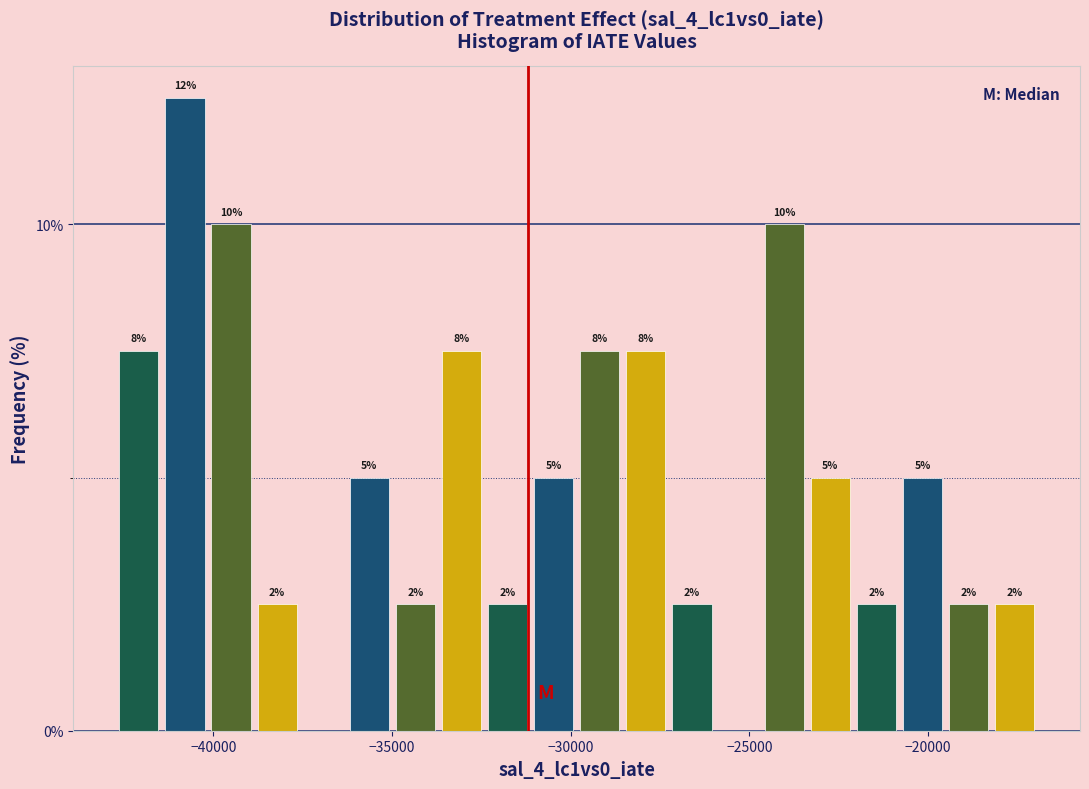

Around what value on the x-axis is the tallest bar? Give the approximate position of its centre, as read against the axis.

-41000